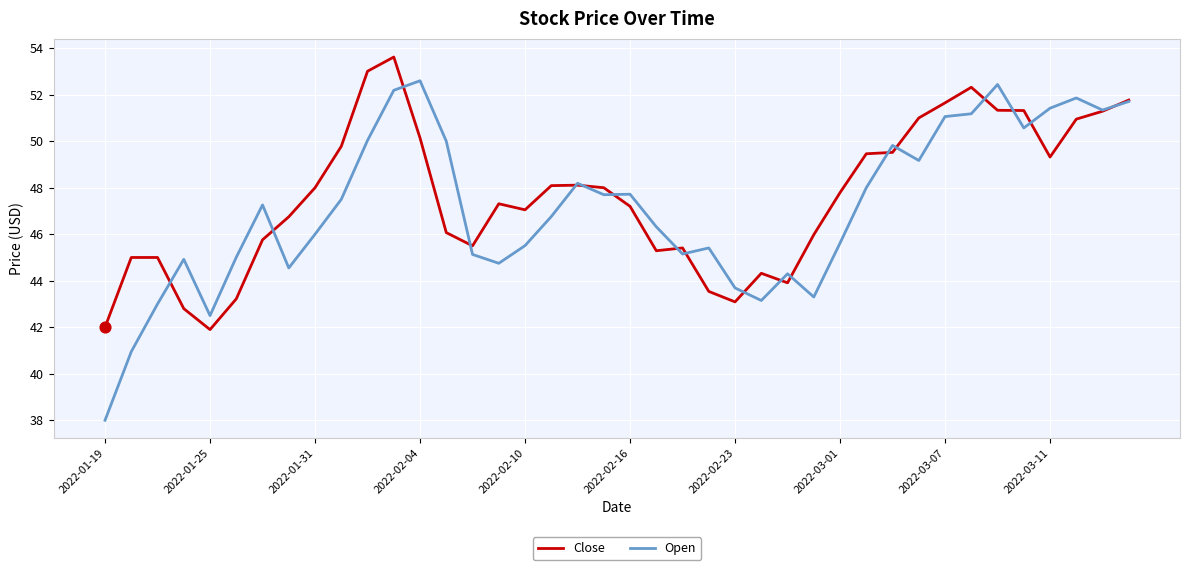

Which series has the largest range (max minus min)?

Open